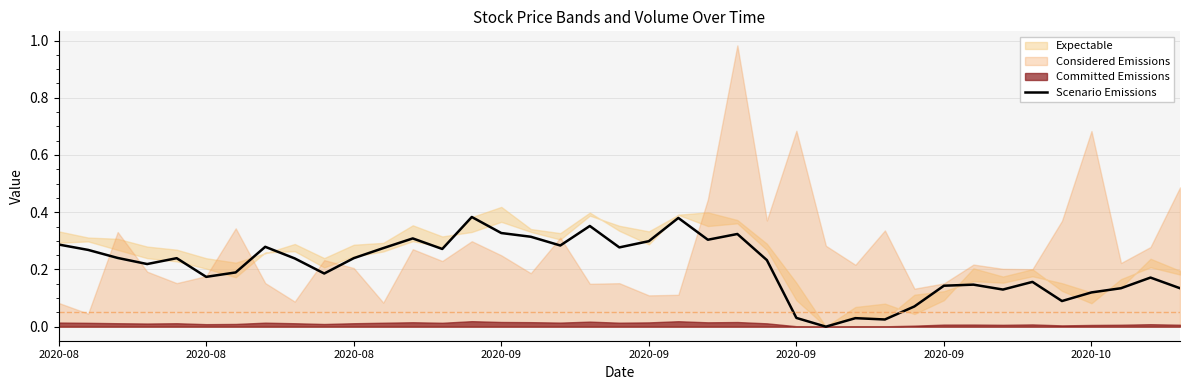

What is the sum of the values at 27 and 18?

0.4